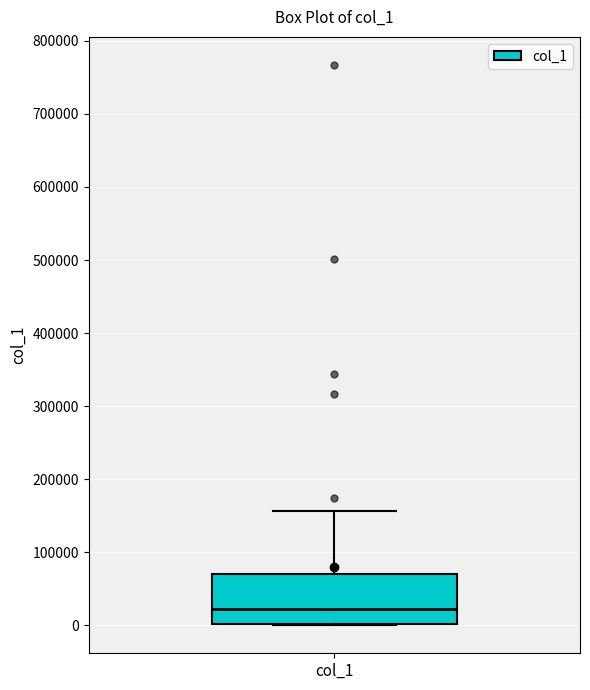

Where does the median line of the box for col_1 sit on the y-axis? The values are not printed on the chart, so give them approximately, as read against the axis.

20000